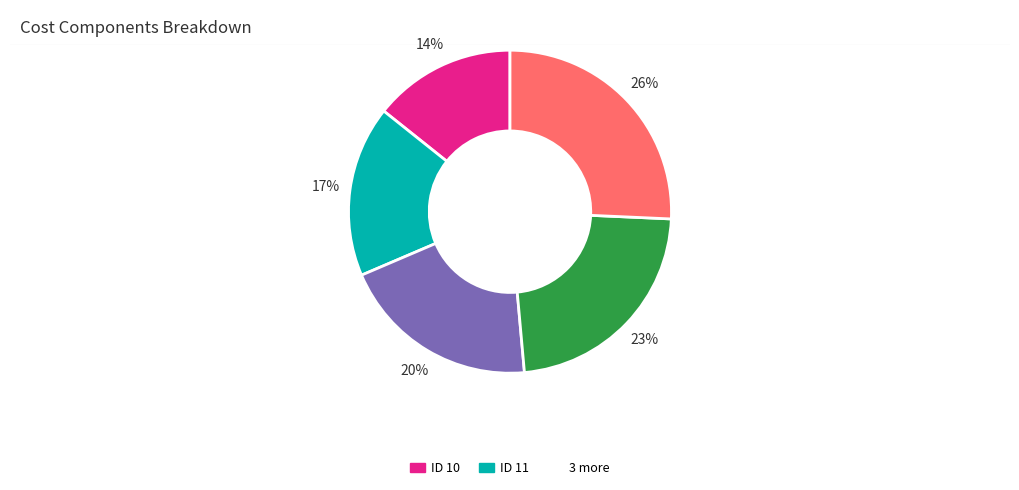

Count the number of slices in the pie.

5